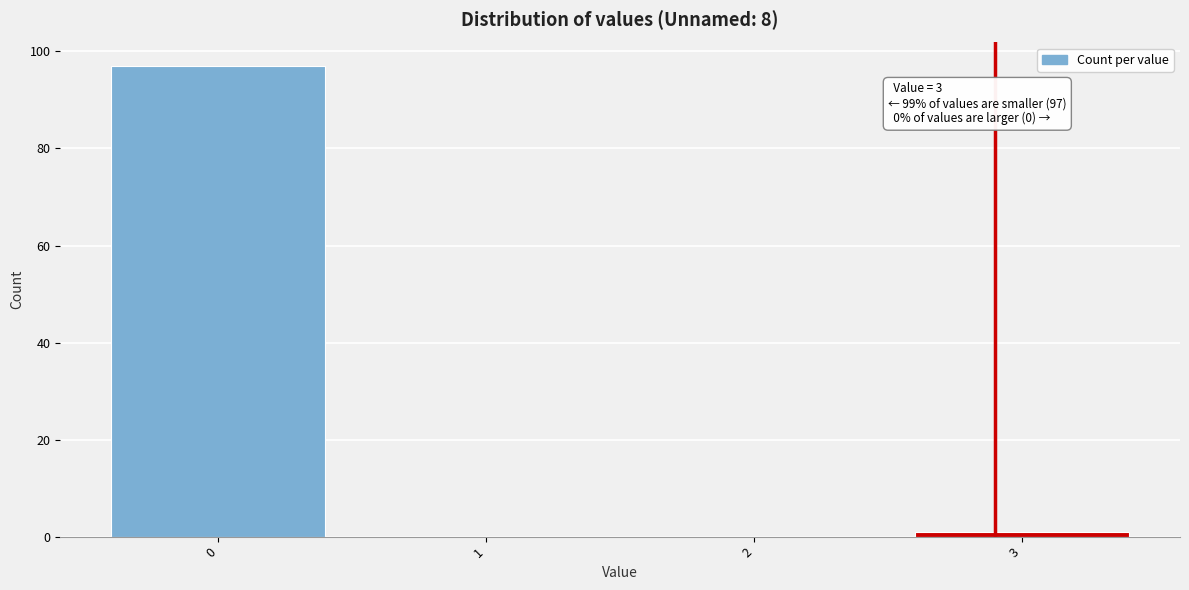

Reading left to right, transcribe all the data shown in this chart.

0=97	1=0	2=0	3=1